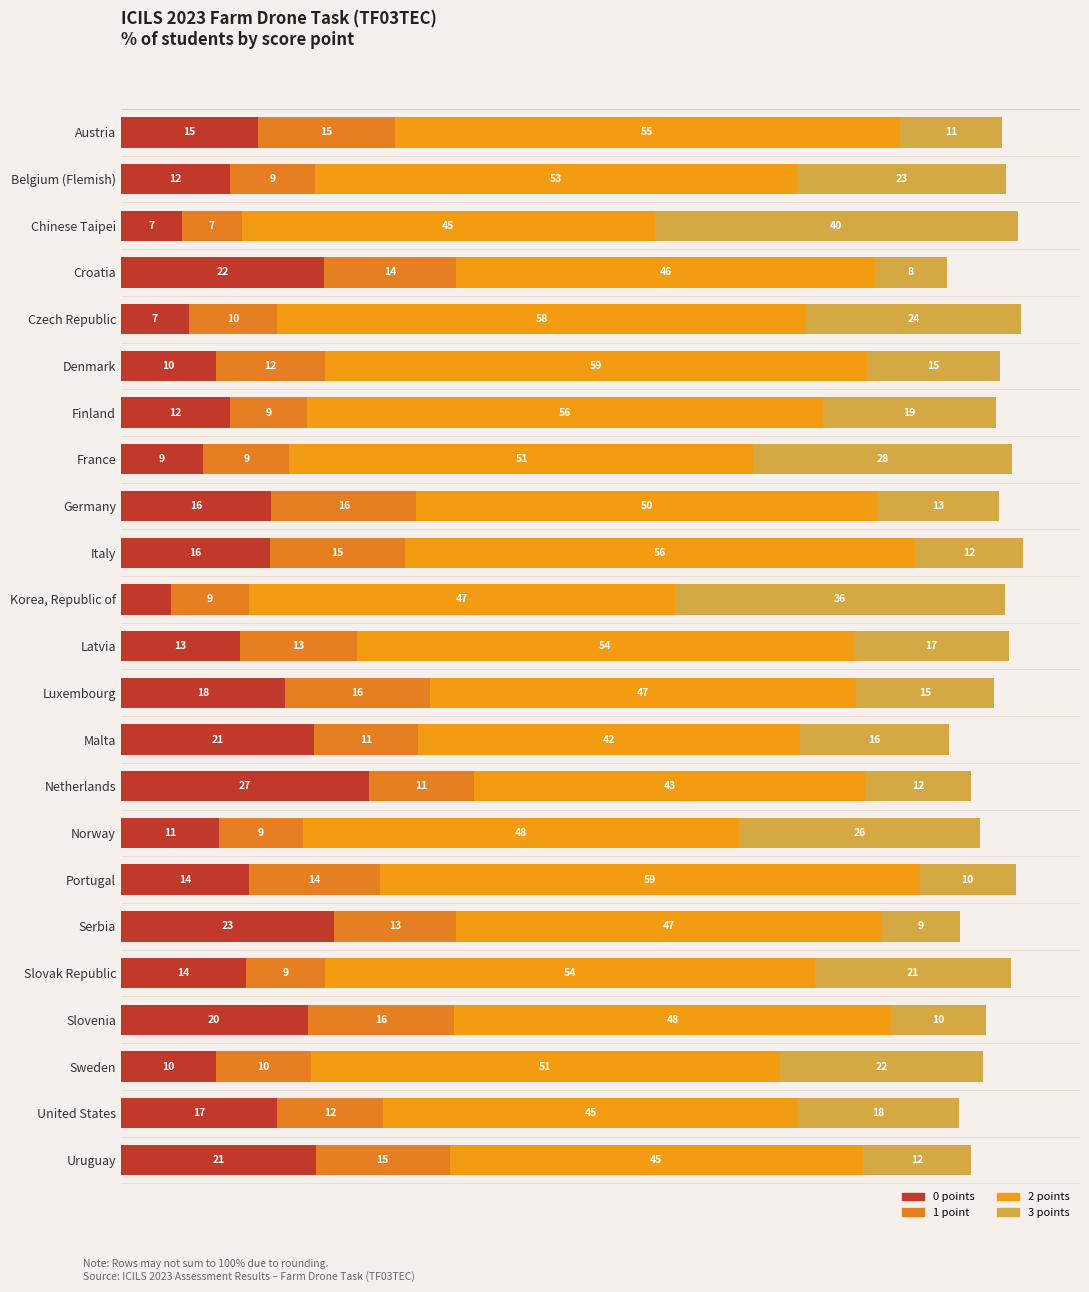

Reading left to right, transcribe all the data shown in this chart.

0 points: 15.0	11.9	6.7	22.2	7.5	10.4	11.9	9.0	16.5	16.3	5.5	13.0	18.0	21.1	27.2	10.7	14.0	23.3	13.7	20.4	10.4	17.1	21.3
1 point: 15.0	9.3	6.6	14.5	9.7	12.0	8.5	9.5	15.9	14.9	8.6	12.9	15.8	11.4	11.4	9.3	14.3	13.4	8.6	16.1	10.3	11.6	14.7
2 points: 55.3	52.8	45.2	45.9	57.8	59.3	56.5	50.8	50.4	55.8	46.6	54.3	46.7	41.8	42.8	47.6	59.1	46.6	53.7	47.8	51.4	45.4	45.3
3 points: 11.2	22.9	39.7	7.8	23.6	14.5	19.0	28.3	13.4	11.8	36.2	17.1	15.1	16.2	11.6	26.5	10.5	8.6	21.4	10.3	22.2	17.6	11.8